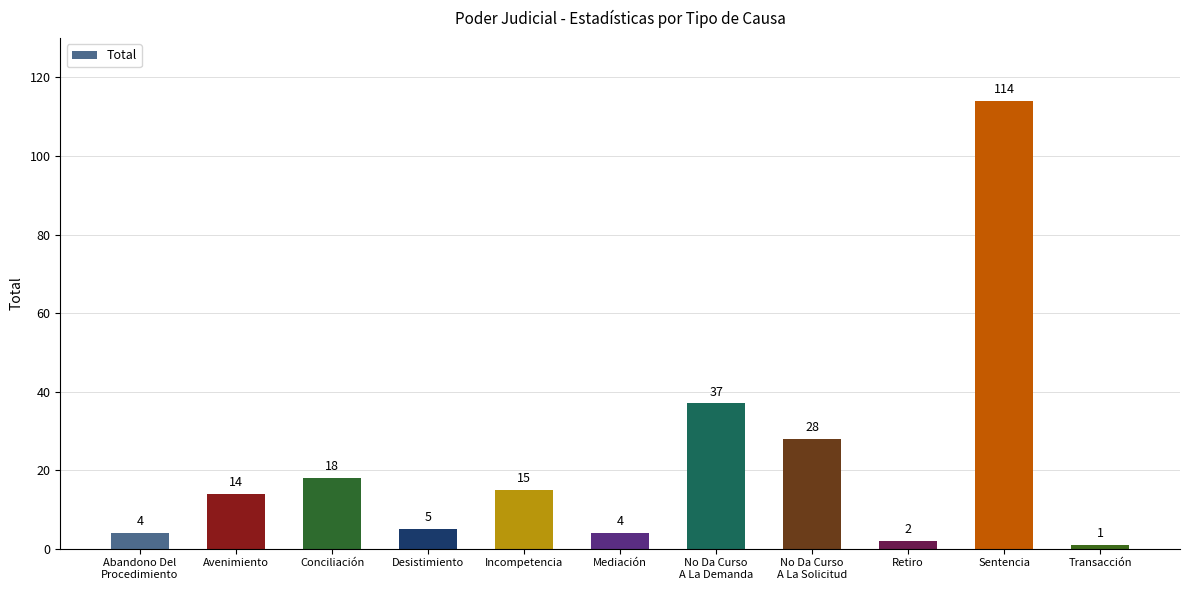

What is the sum of all values?

242